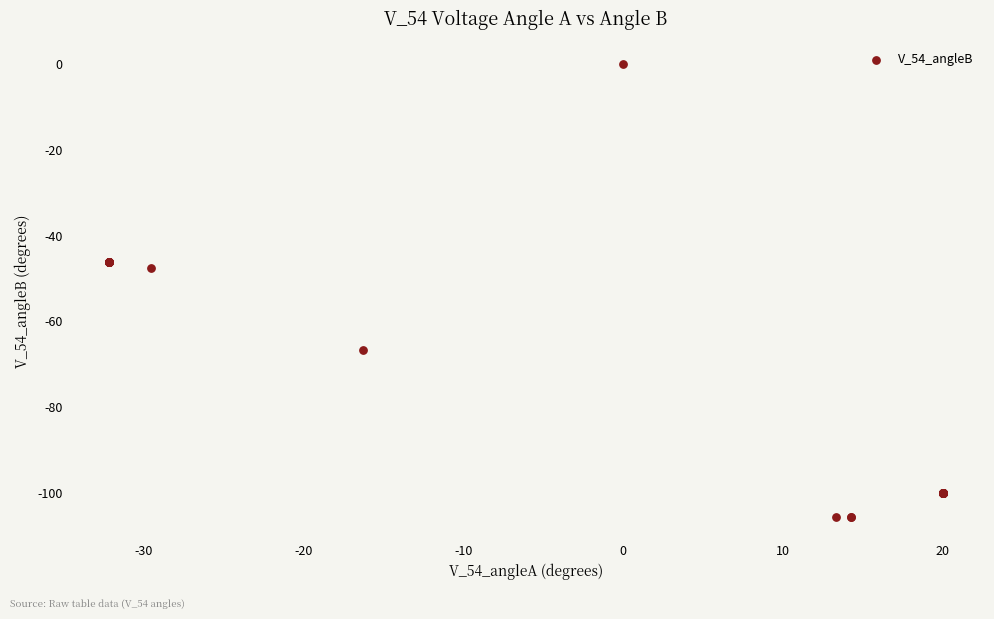

What Y value in the scatter plot is closest to -52?

-47.6